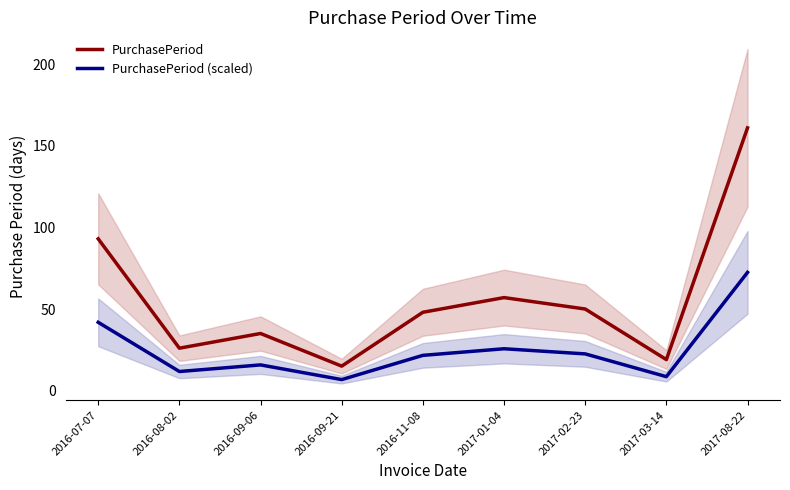

Which category has the lowest value in the PurchasePeriod (scaled) series?

2016-09-21